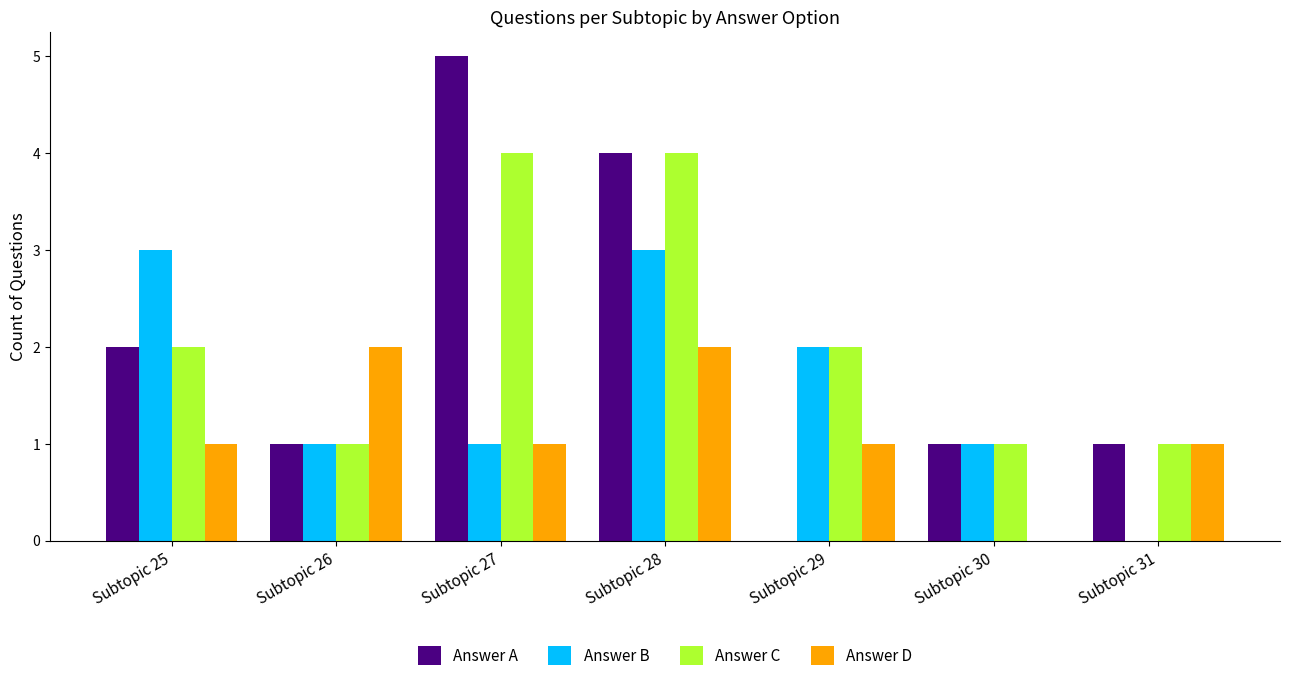

How many groups of bars are there?

7